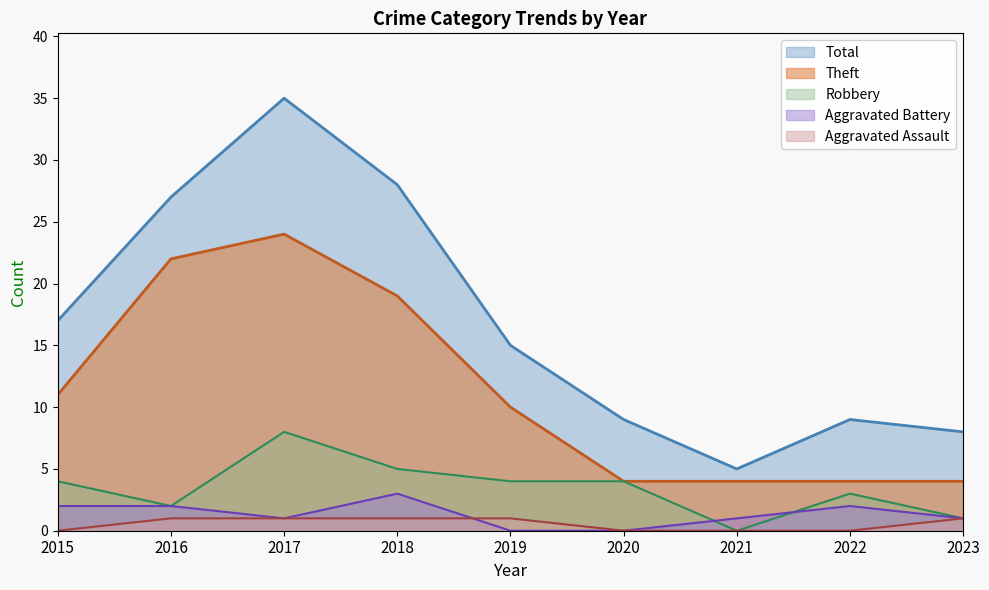

What is the sum of all Total values?

153